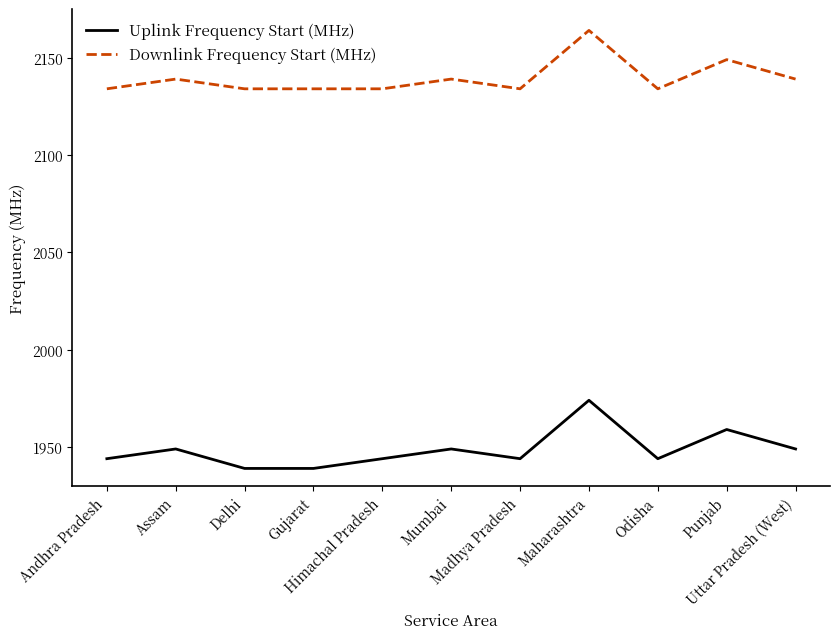

At which category does the chart reach its peak across all series?

Maharashtra